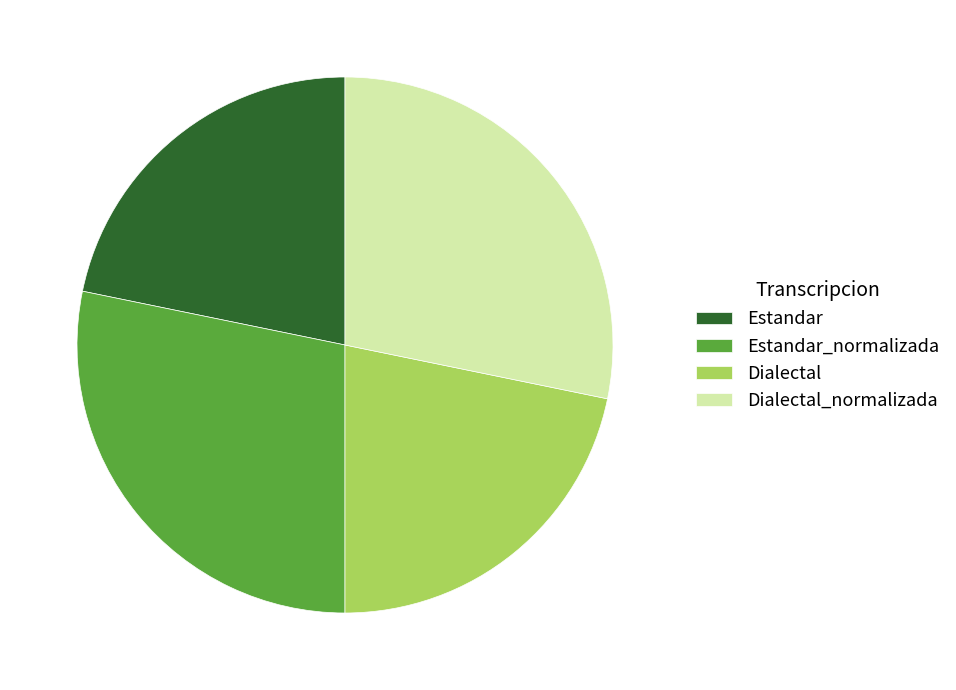

How many slices are in this pie chart?

4